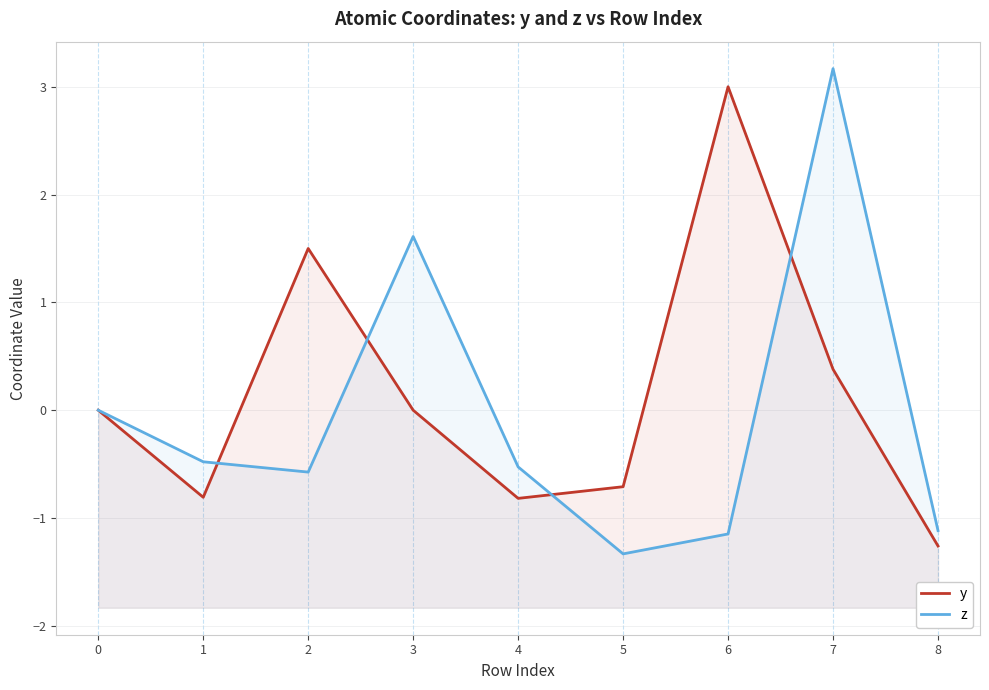

At which label does y reach its minimum?

8